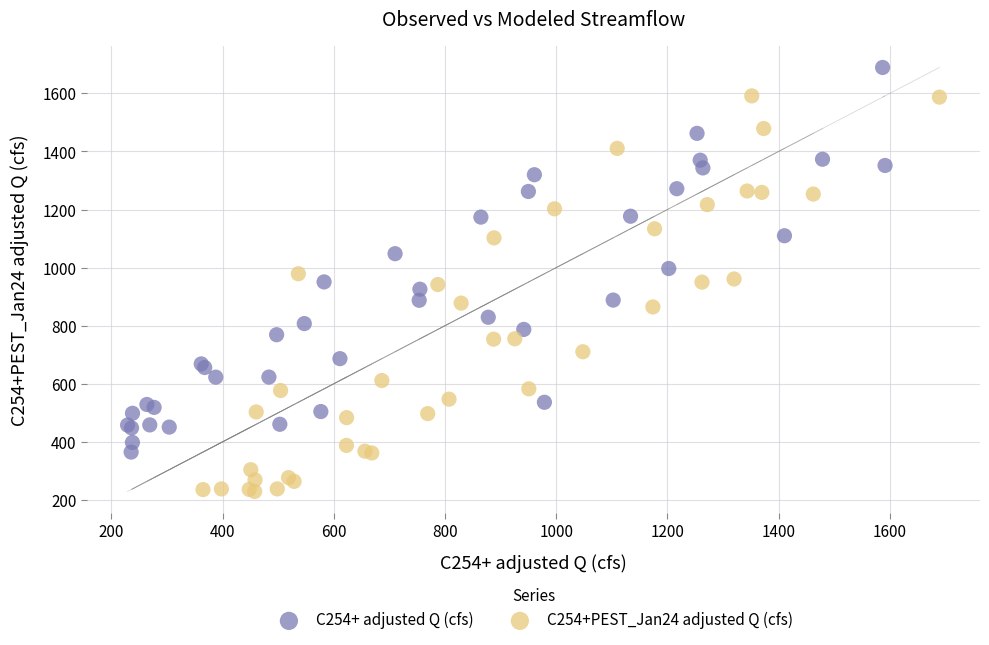

Which series contains the lowest Y value?

C254+PEST_Jan24 adjusted Q (cfs)